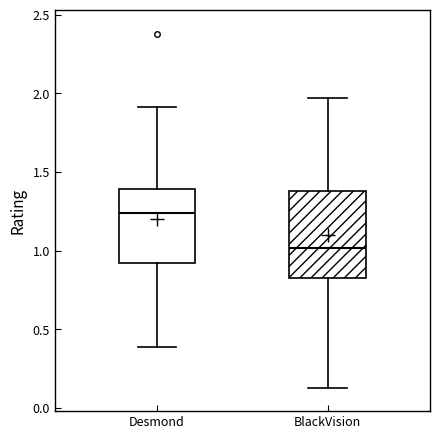

Which box has the highest median line?

Desmond